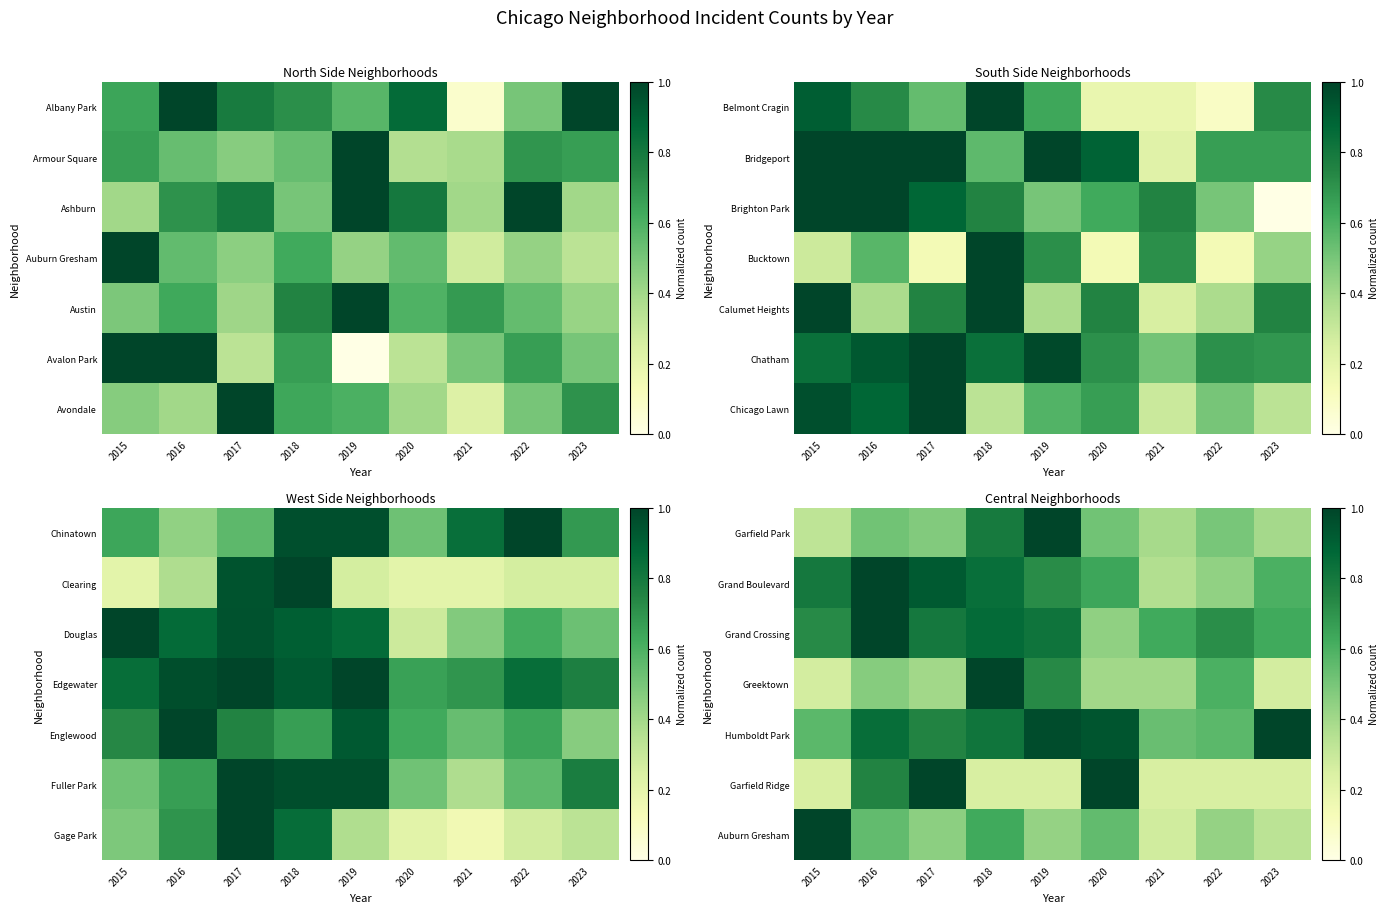

Which label corresponds to the largest value in the chart?

2019